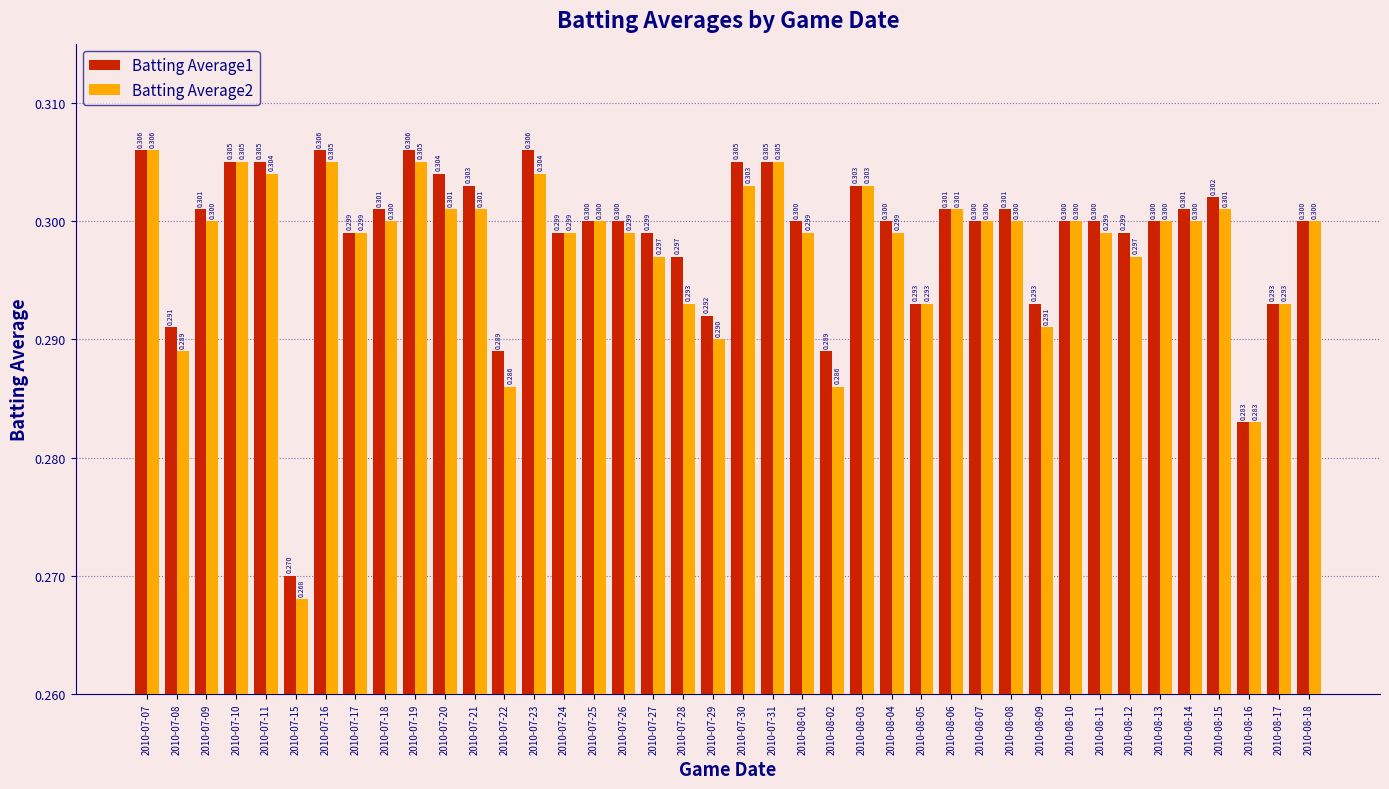

At how many categories does at least one series exceed 0?

40